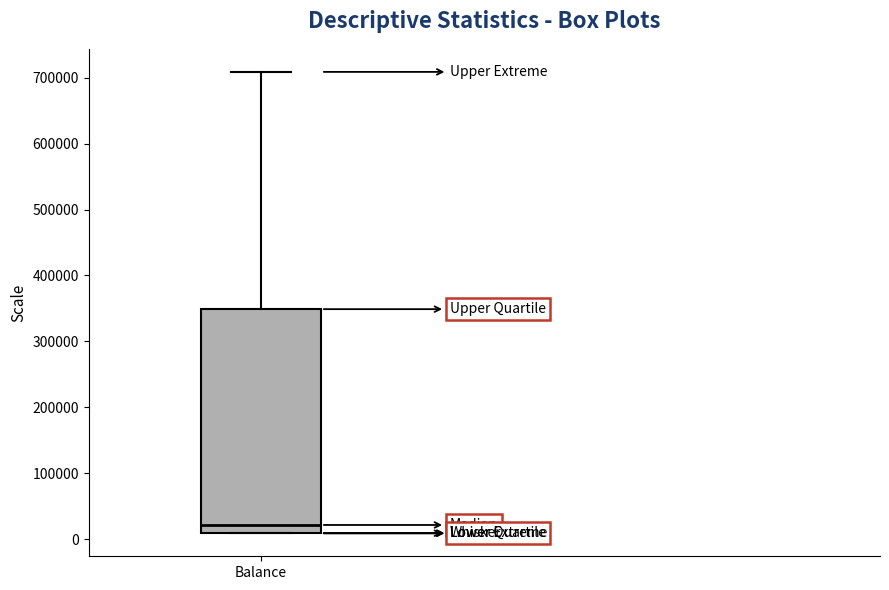

Where does the median line of the box for Balance sit on the y-axis? The values are not printed on the chart, so give them approximately, as read against the axis.

20000